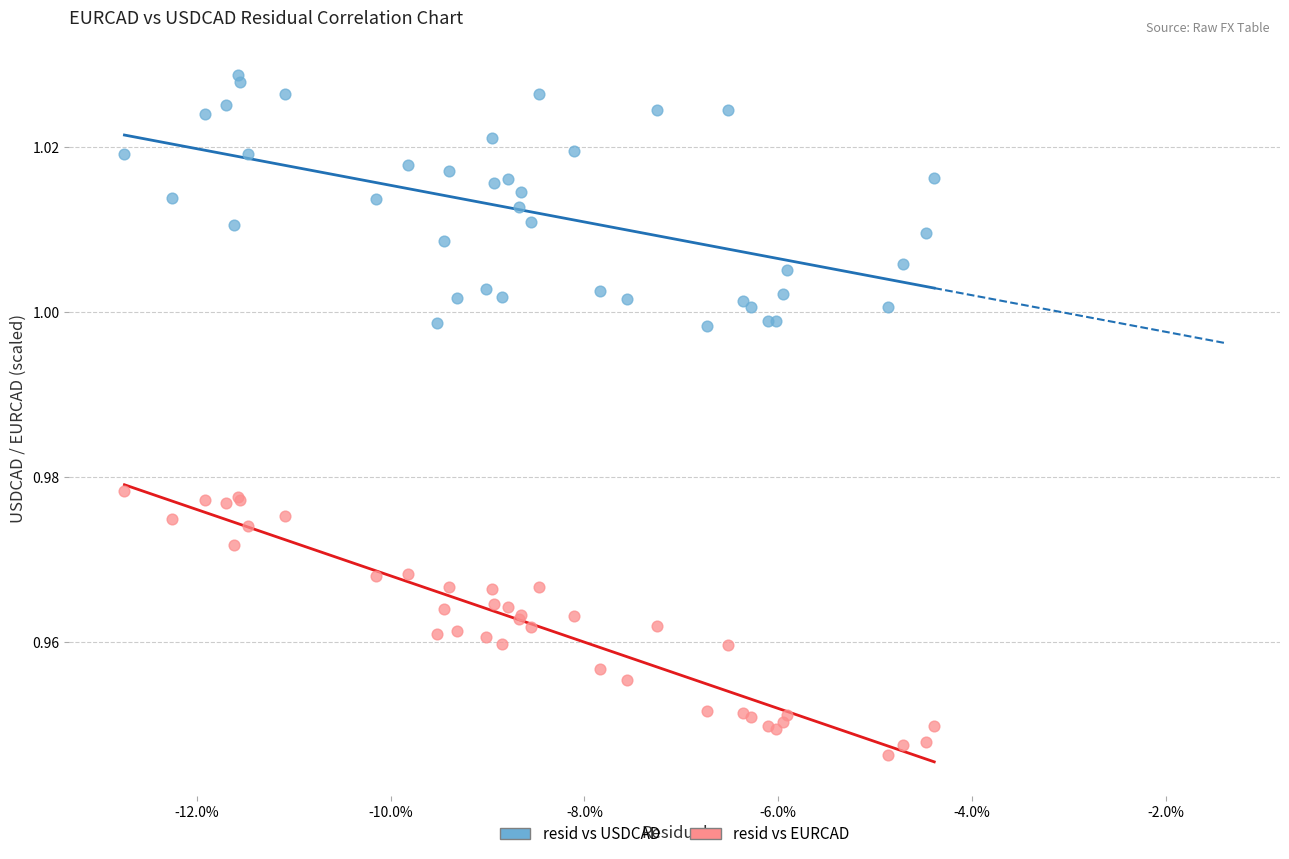

Which series contains the highest Y value?

resid vs USDCAD